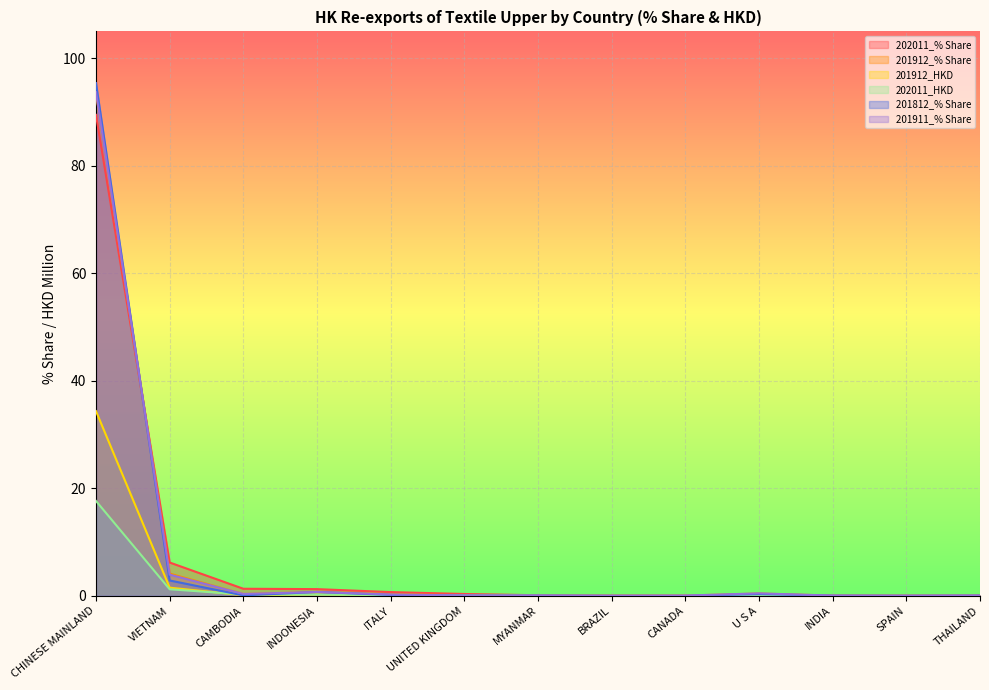

Reading left to right, list all the values displayed in this chart.

202011_% Share: 89.5	6.2	1.3	1.3	0.7	0.3	0.1	0.1	0.1	0.1	0.1	0.0	0.0
201912_% Share: 93.5	4.1	0.3	0.7	0.3	0.1	0.1	0.0	0.0	0.4	0.0	0.0	0.1
201912_HKD: 34.4	1.5	0.1	0.3	0.1	0.0	0.0	0.0	0.0	0.2	0.0	0.0	0.0
202011_HKD: 17.6	1.2	0.3	0.2	0.1	0.1	0.0	0.0	0.0	0.0	0.0	0.0	0.0
201812_% Share: 95.4	2.9	0.1	0.7	0.2	0.0	0.0	0.0	0.0	0.3	0.0	0.0	0.0
201911_% Share: 93.7	3.9	0.4	0.7	0.3	0.1	0.1	0.0	0.1	0.5	0.0	0.0	0.1